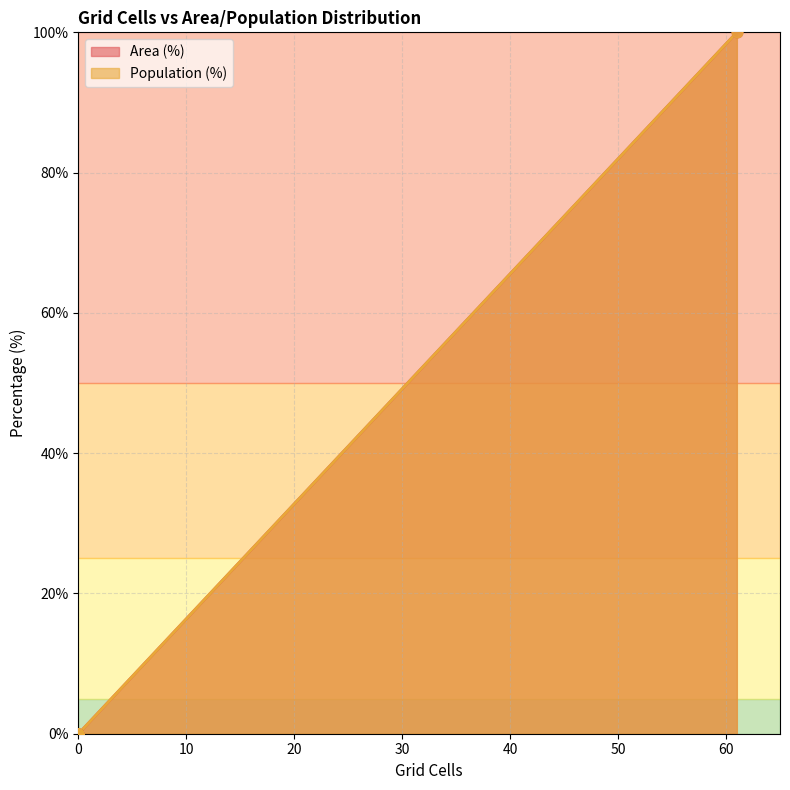

Which series reaches the minimum Y coordinate?

Area (%)